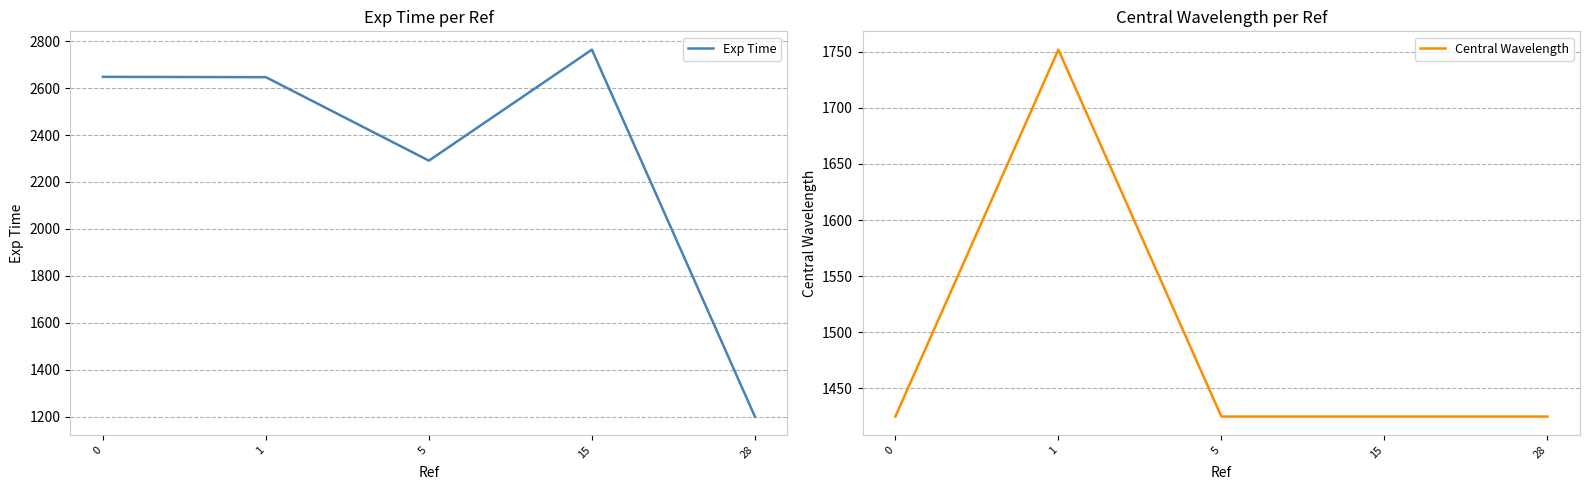

List the series in order of their overall mean, lowest first.

Central Wavelength, Exp Time